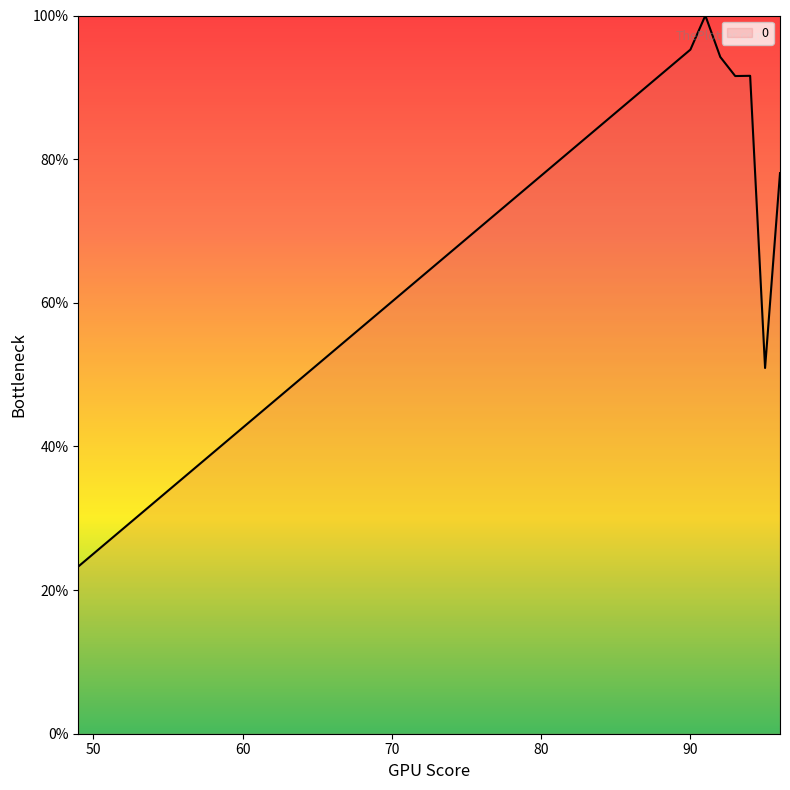

What is the greatest value displayed?

100.0